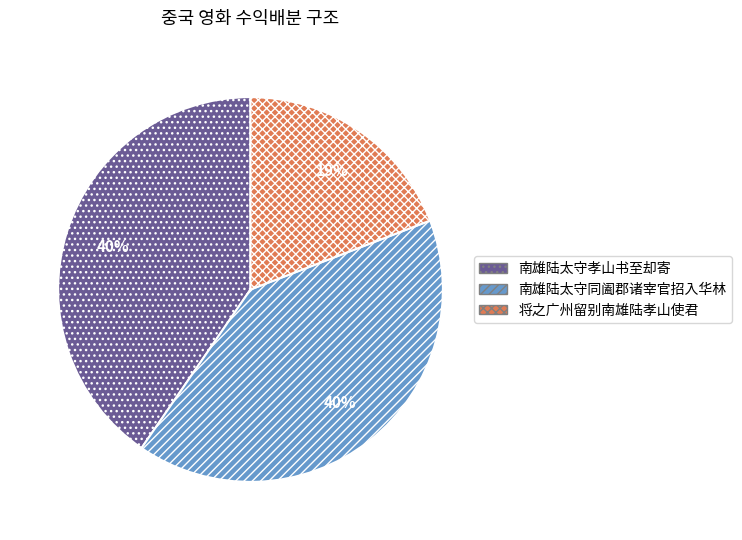

To the nearest percent, what is the combined percentage of 南雄陆太守同阖郡诸宰官招入华林 and 南雄陆太守孝山书至却寄?

81%